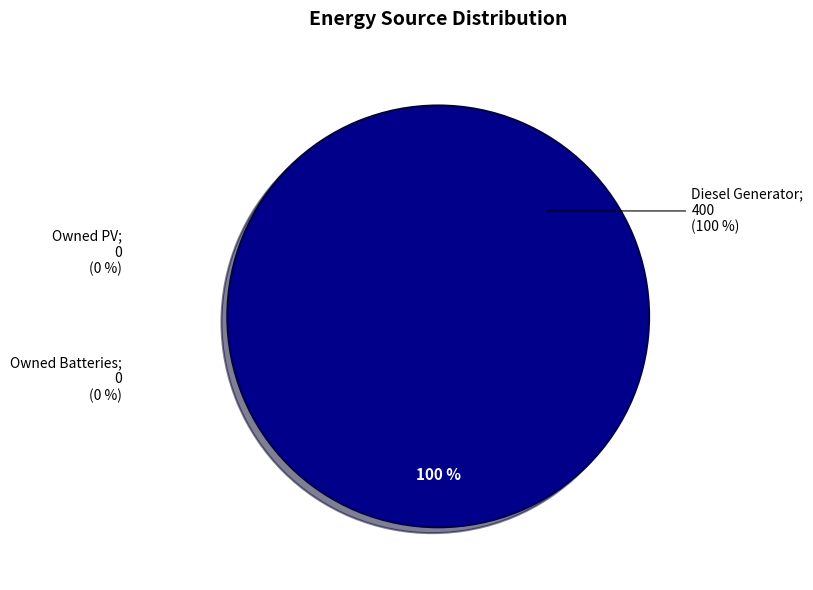

Count the number of slices in the pie.

3